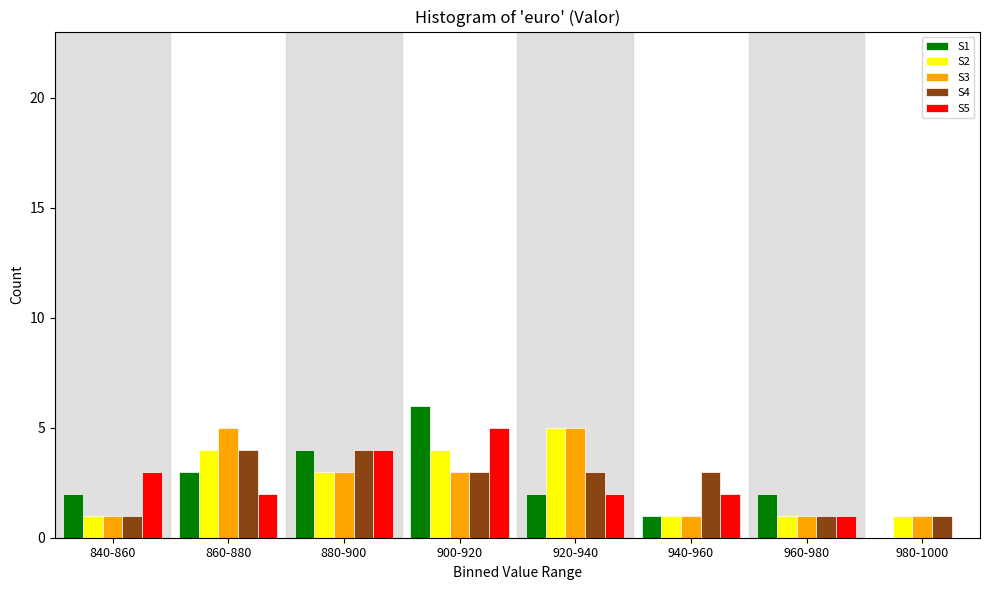

Is it true that S1 equals 3 at 960-980?

False